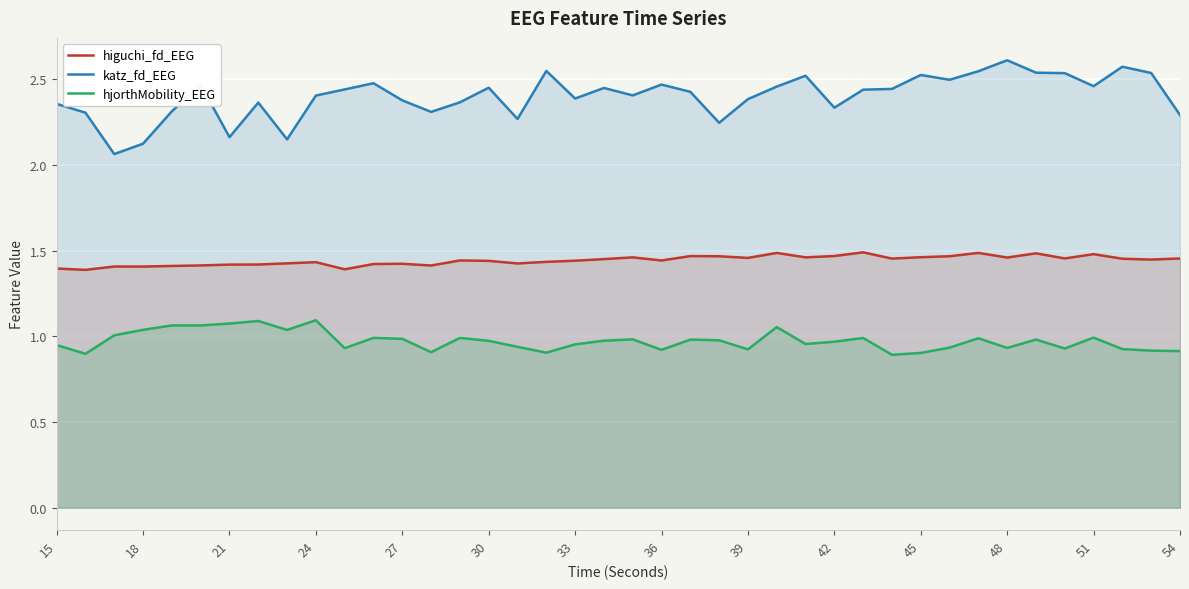

List the series in order of their overall mean, highest first.

katz_fd_EEG, higuchi_fd_EEG, hjorthMobility_EEG